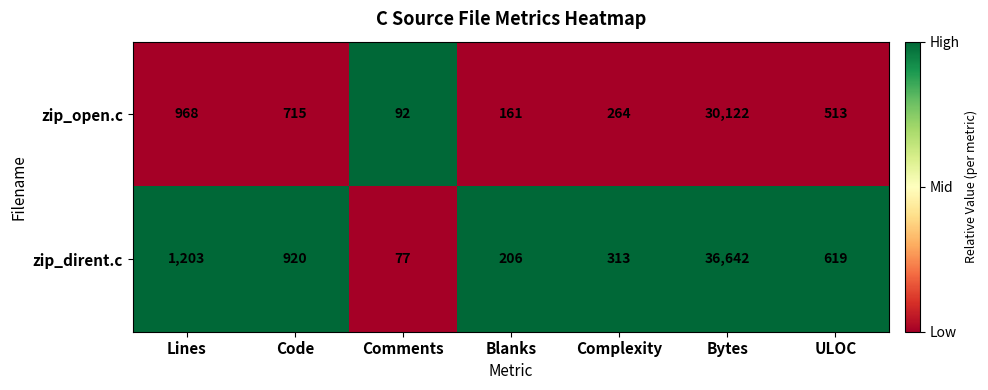

Count the number of data series in this chart.

2